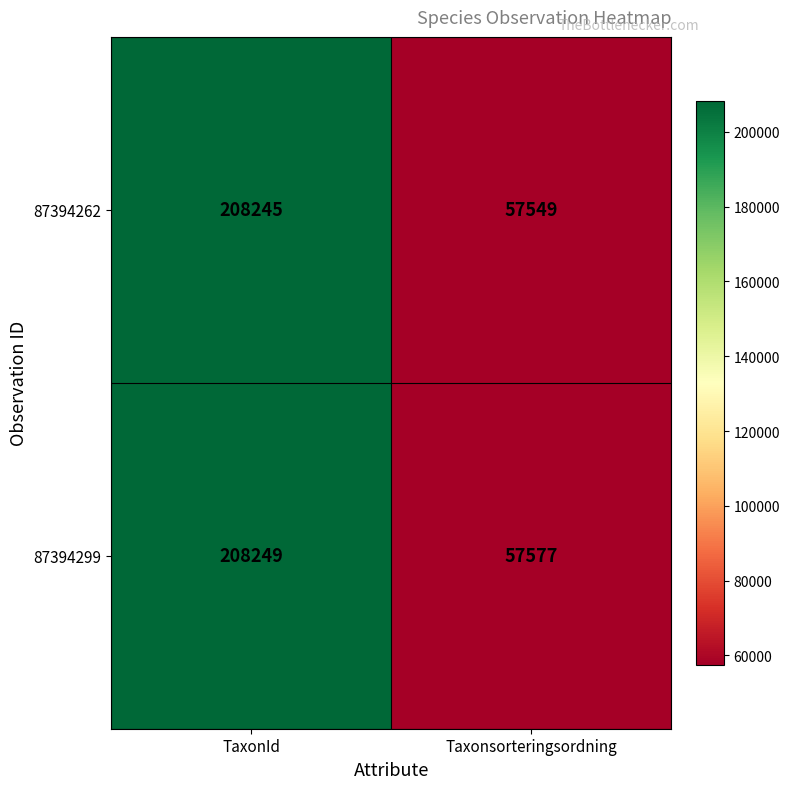

What is the highest value of the 87394262 series?

208245